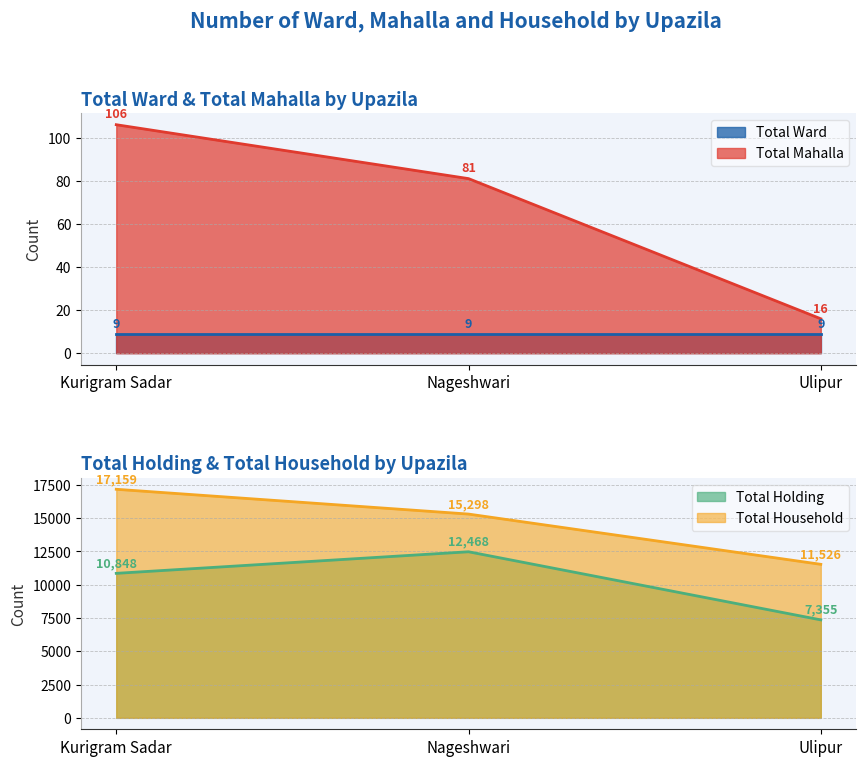

Which category has the highest value in the Total Holding series?

Nageshwari